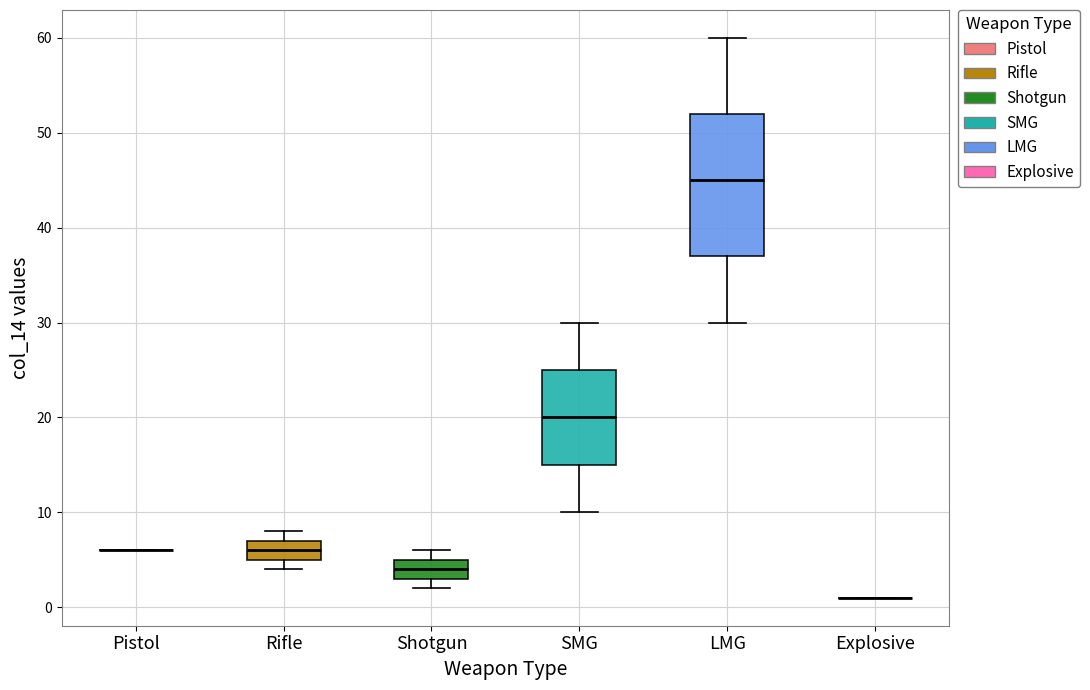

Reading left to right, transcribe this box plot: for each box, give where its median line is, the range the box spans, and where its two whiskers end, as read against the y-axis. The values are not printed on the chart, so give them approximately, as read against the axis.

Pistol: box collapsed to a line at 6, whiskers 6 to 6
Rifle: median 6, box 5 to 7, whiskers 4 to 8
Shotgun: median 4, box 3 to 5, whiskers 2 to 6
SMG: median 20, box 15 to 25, whiskers 10 to 30
LMG: median 45, box 37 to 52, whiskers 30 to 60
Explosive: box collapsed to a line at 1, whiskers 1 to 1